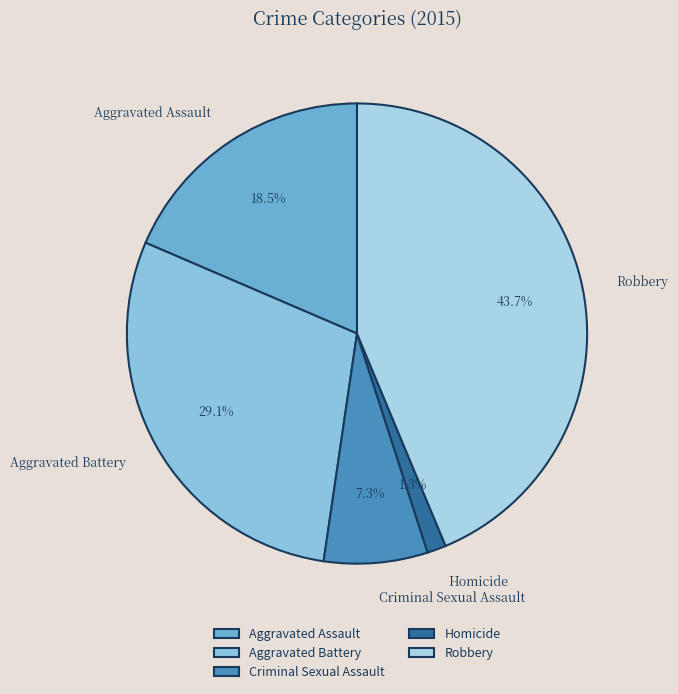

True or false: Robbery accounts for 44% of the total.

True